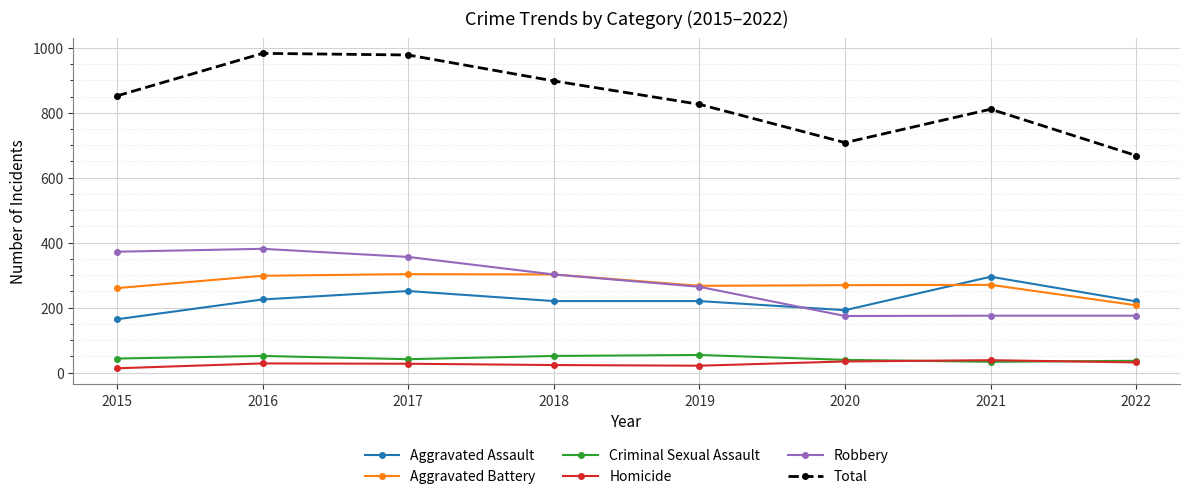

True or false: Aggravated Assault and Total cross at least once.

False